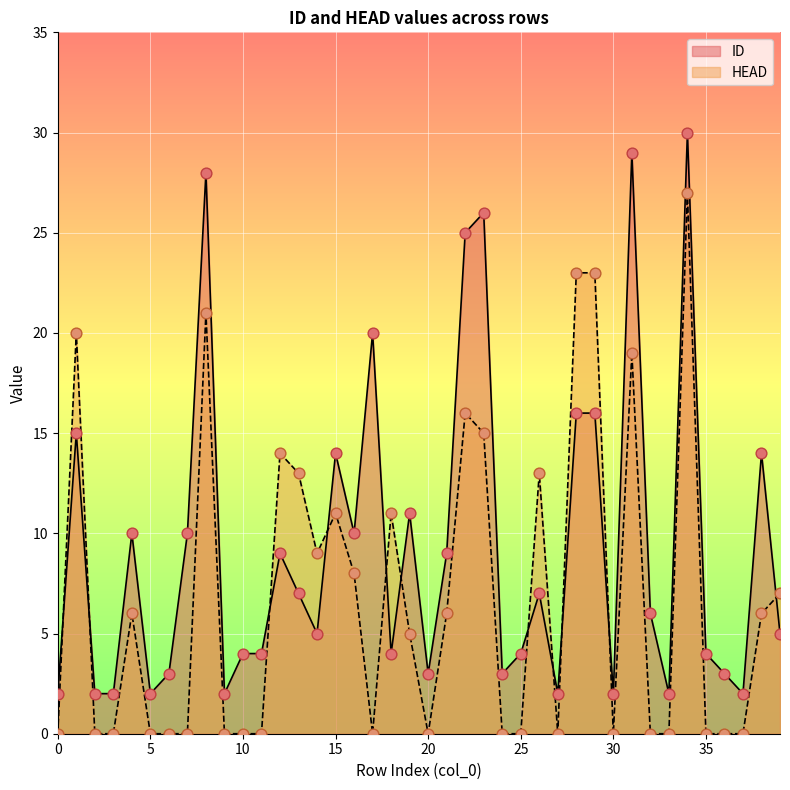

At how many categories does at least one series exceed 8?

21